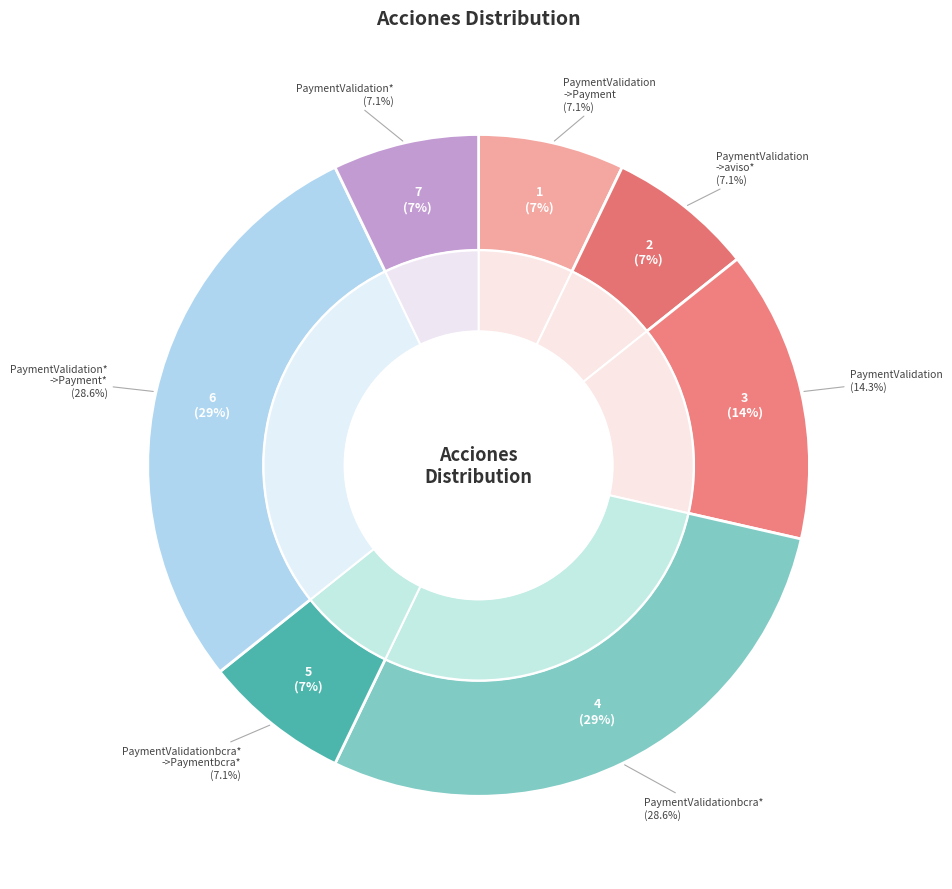

The PaymentValidation* slice represents 26% of the pie. True or false?

False